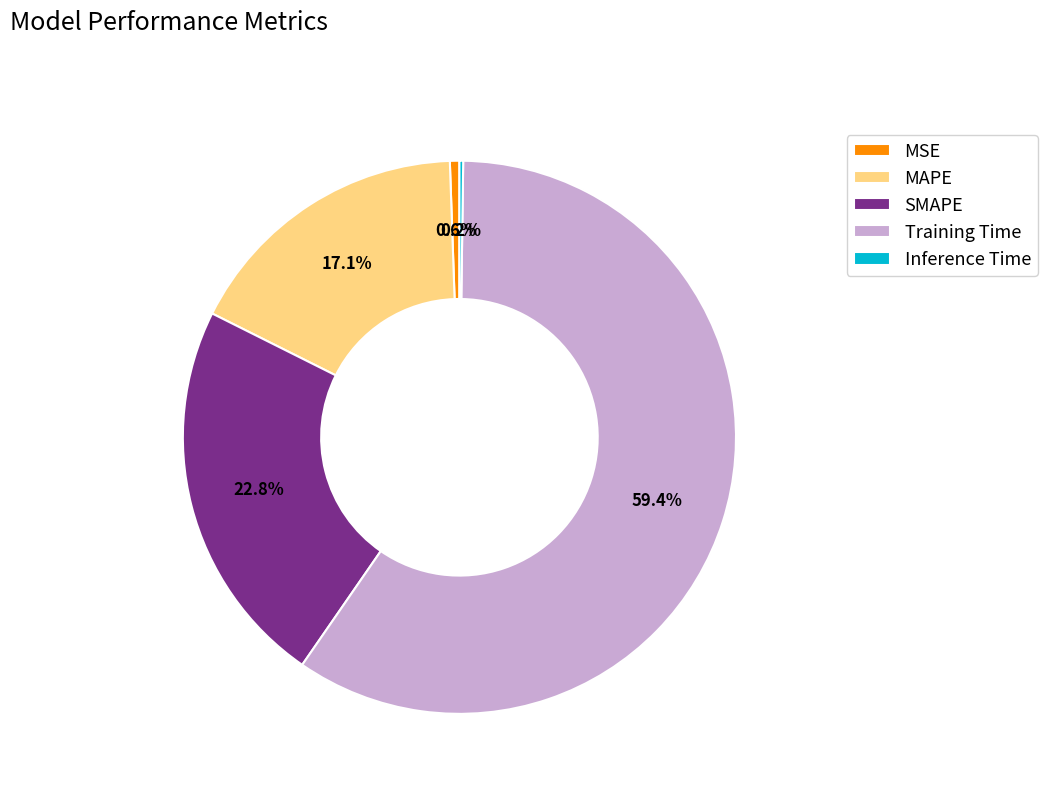

Between Training Time and SMAPE, which is larger?

Training Time